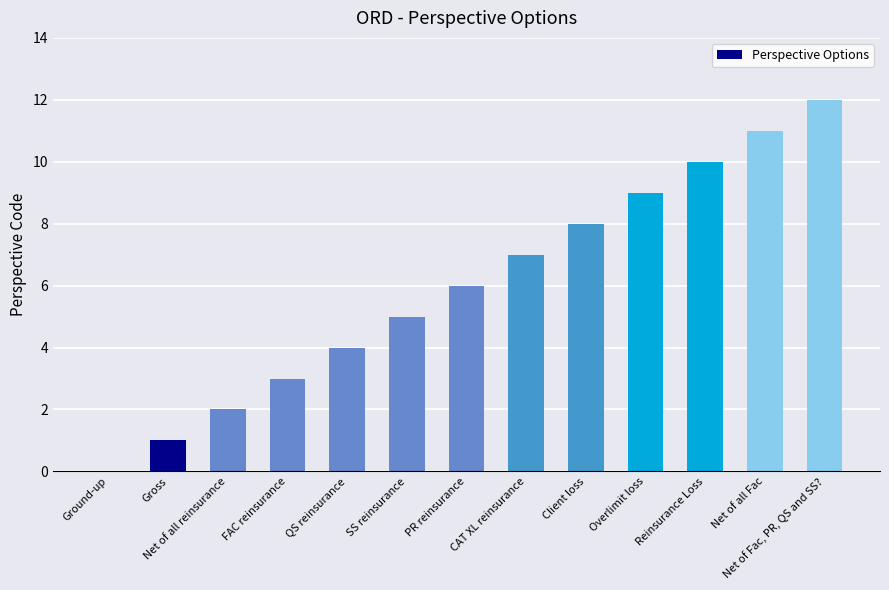

Between QS reinsurance and FAC reinsurance, which is larger?

QS reinsurance